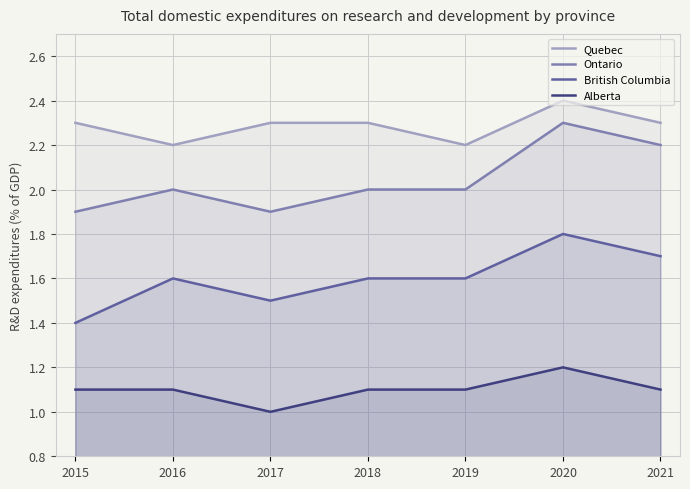

Which series has the largest range (max minus min)?

British Columbia